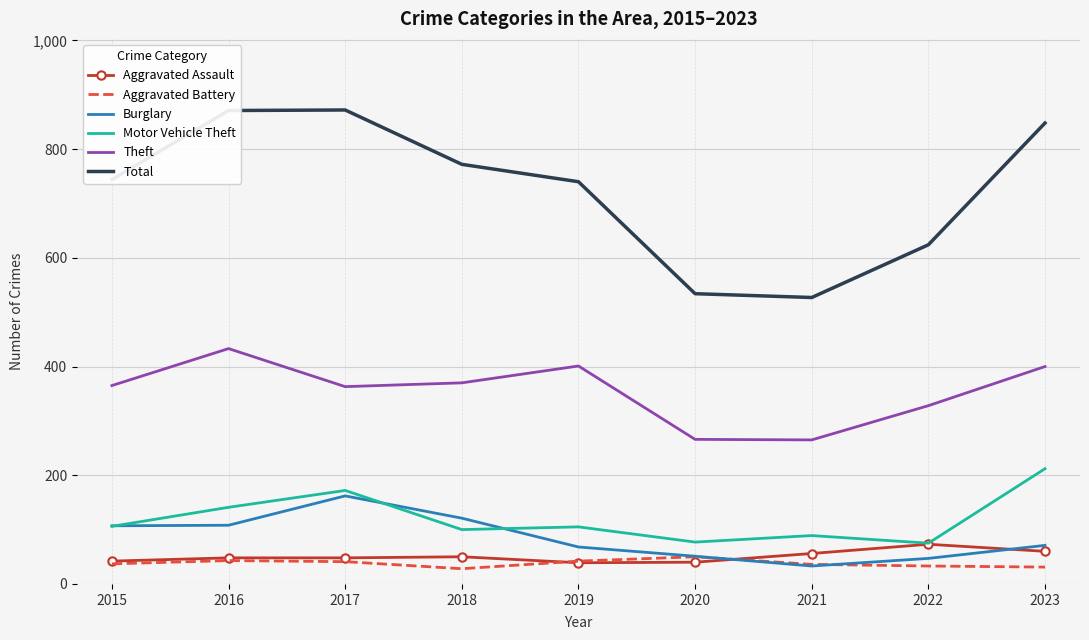

What is the minimum value for Theft?

265